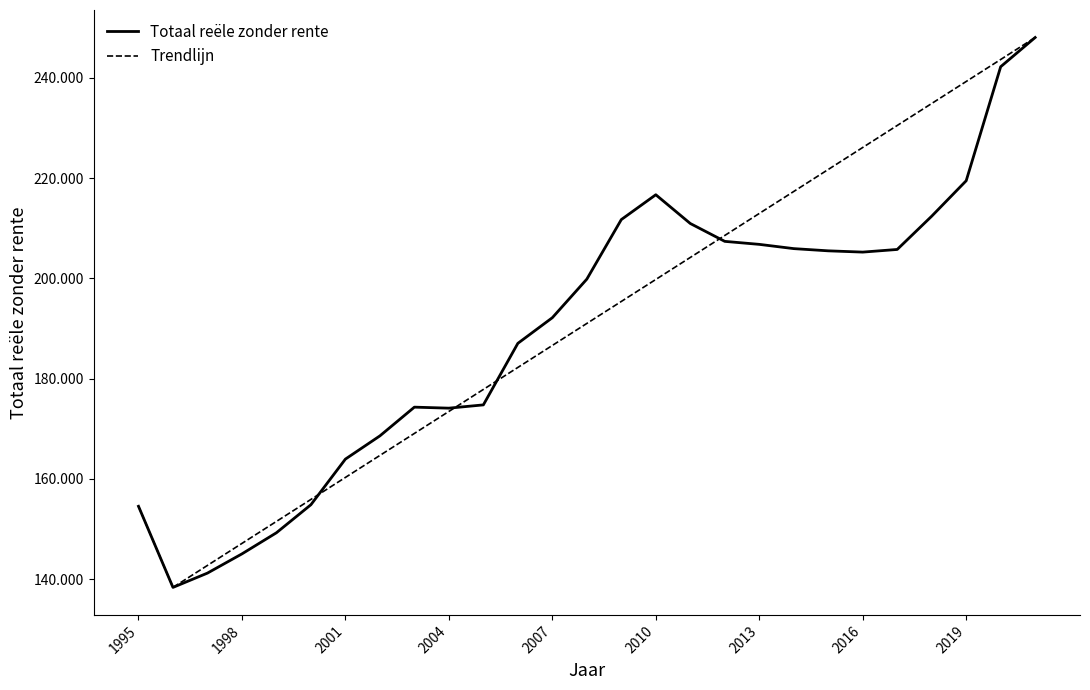

True or false: Trendlijn and Totaal reële zonder rente intersect in this chart.

True